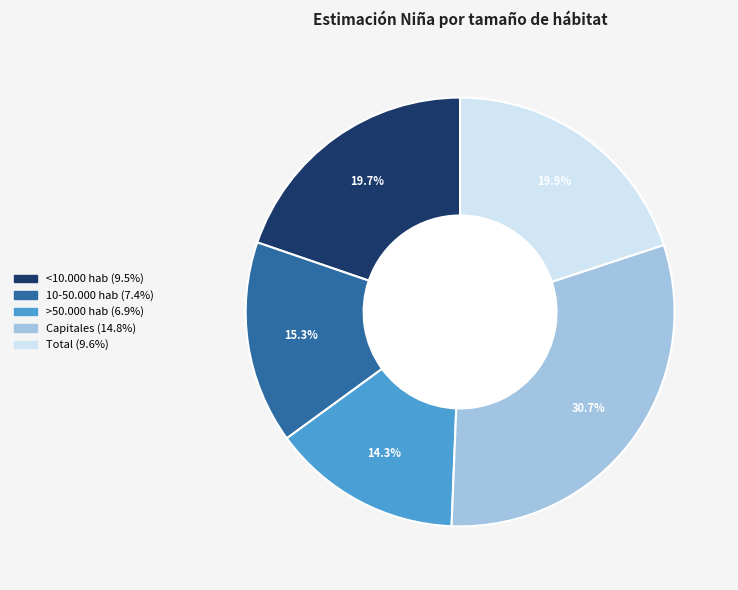

Is there a majority slice in this chart?

No